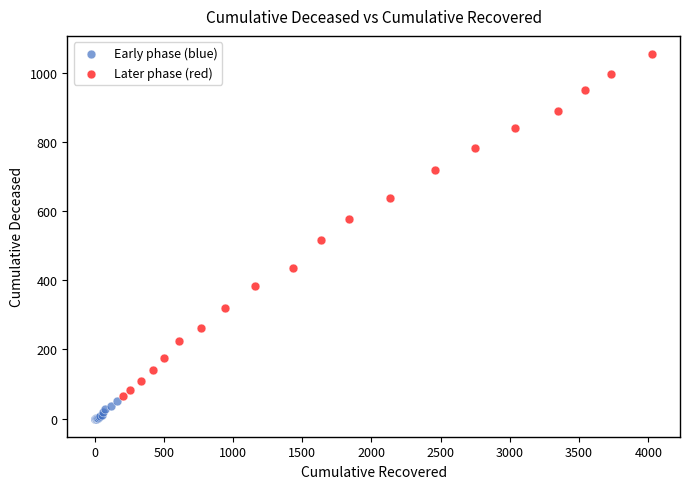

Which series contains the lowest Y value?

Early phase (blue)